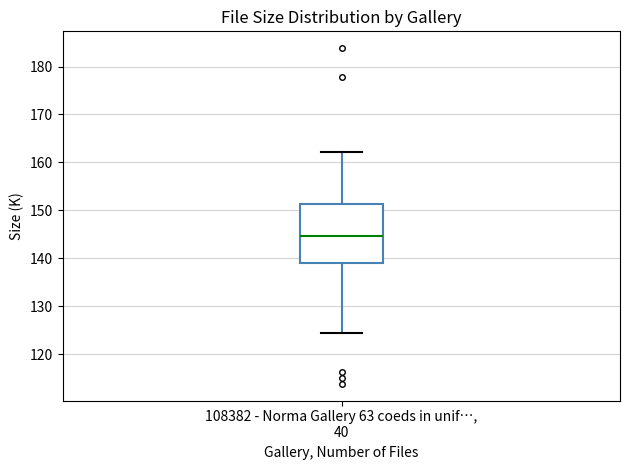

Where does the upper whisker of the box for 108382 - Norma Gallery 63 coeds in unif…, 40 end on the y-axis? The values are not printed on the chart, so give them approximately, as read against the axis.

162